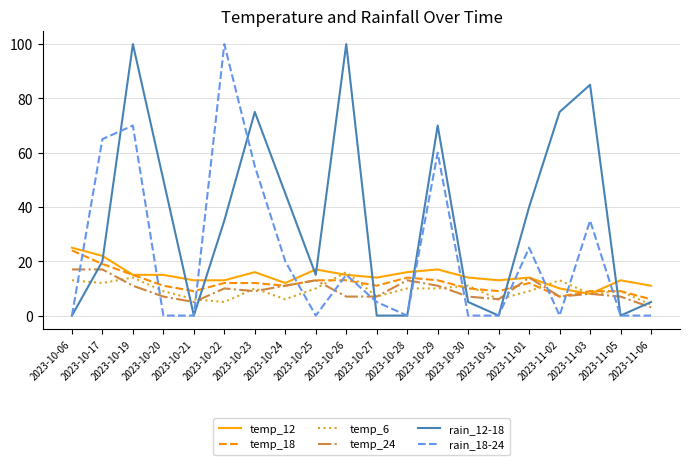

Is it true that rain_12-18 equals 70 at 2023-10-29?

True